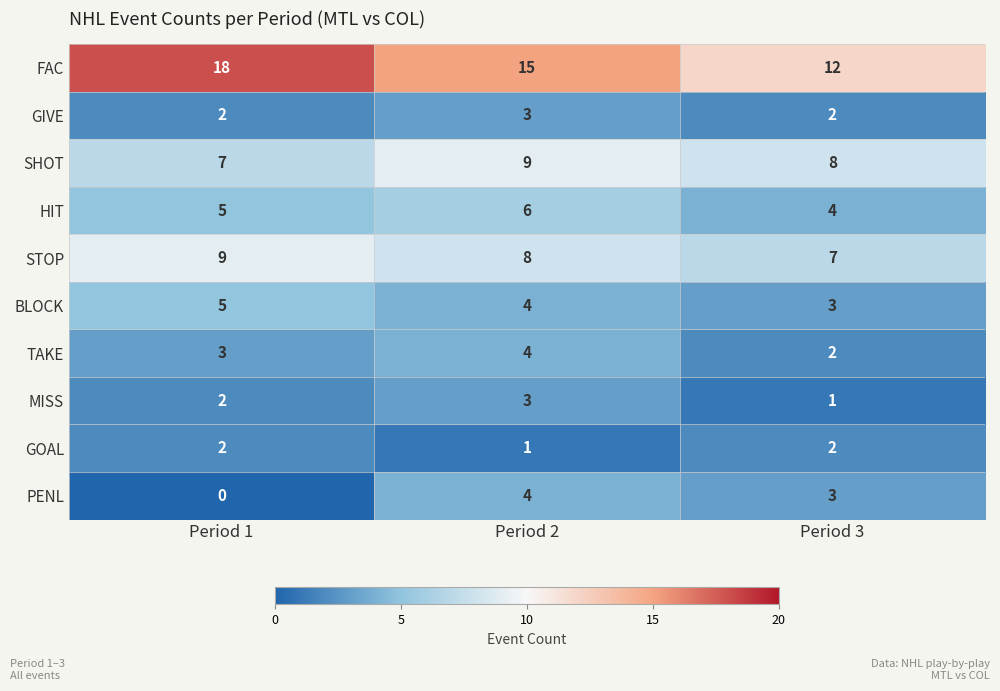

Which series has the largest range (max minus min)?

FAC